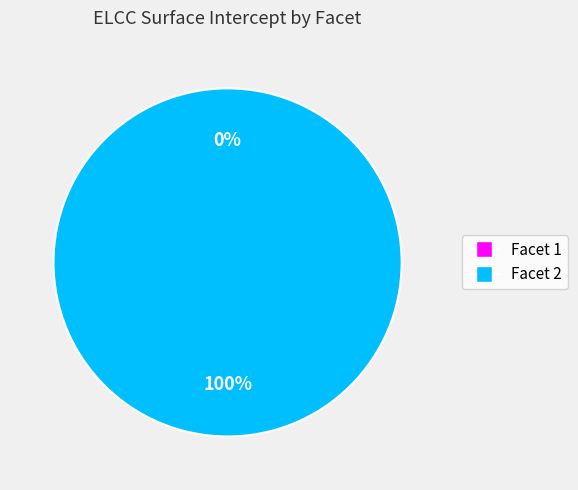

Which has a higher value, 1 or 2?

2